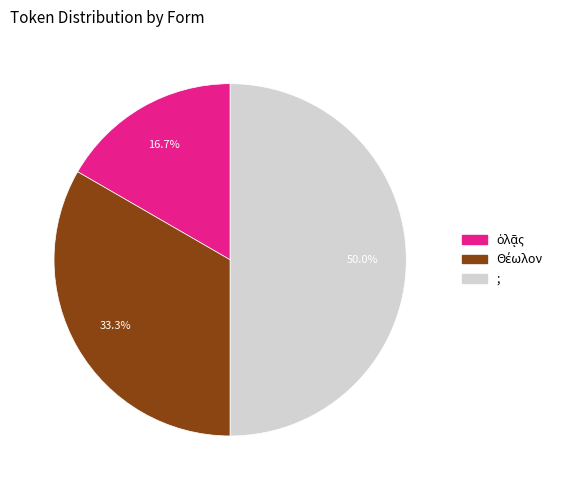

Which category has the biggest portion of the pie?

;